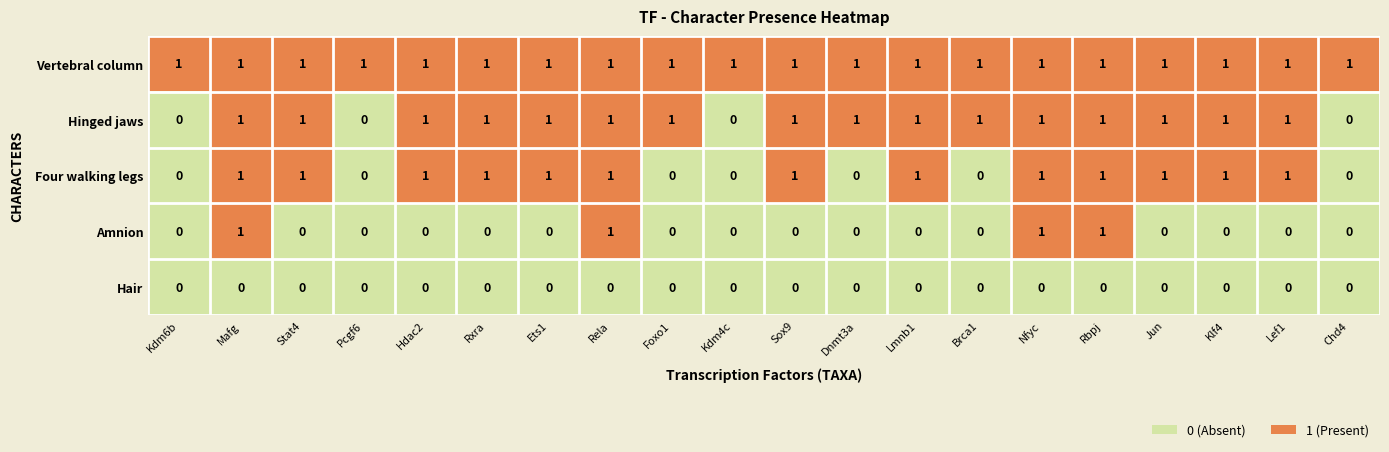

Is it true that Four walking legs equals 2 at Rbpj?

False